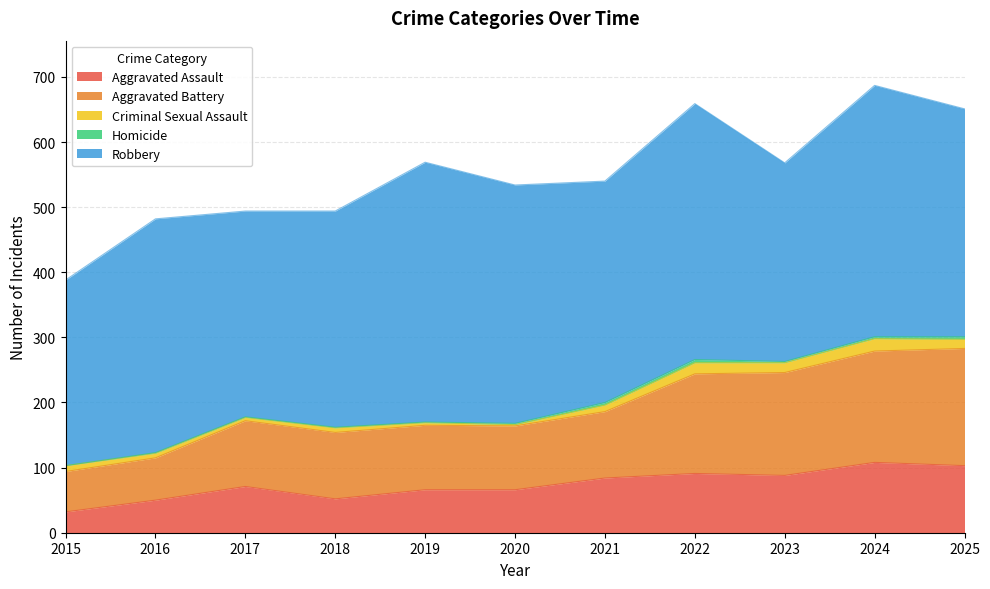

Reading left to right, extract all data points from this chart.

Aggravated Assault: 2015=32	2016=50	2017=71	2018=52	2019=66	2020=66	2021=84	2022=91	2023=88	2024=108	2025=103
Aggravated Battery: 2015=62	2016=65	2017=101	2018=102	2019=99	2020=98	2021=102	2022=153	2023=158	2024=171	2025=180
Criminal Sexual Assault: 2015=9	2016=7	2017=5	2018=7	2019=4	2020=2	2021=10	2022=17	2023=15	2024=19	2025=14
Homicide: 2015=0	2016=1	2017=1	2018=1	2019=1	2020=2	2021=4	2022=5	2023=2	2024=3	2025=4
Robbery: 2015=285	2016=359	2017=316	2018=332	2019=399	2020=366	2021=340	2022=393	2023=305	2024=386	2025=350